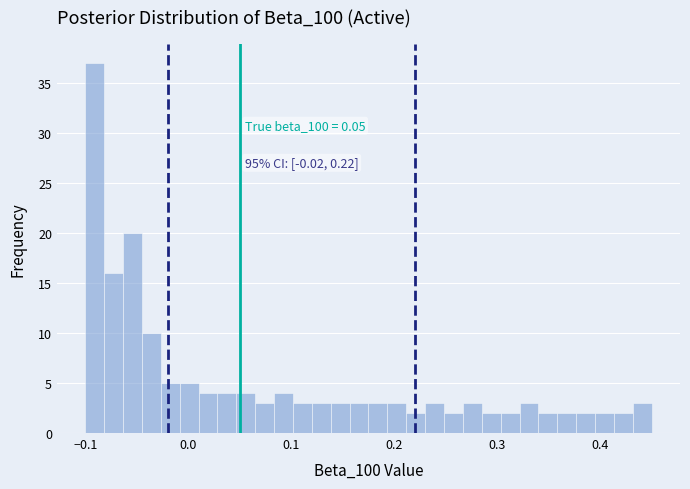

Around what value on the x-axis is the tallest bar? Give the approximate position of its centre, as read against the axis.

-0.09